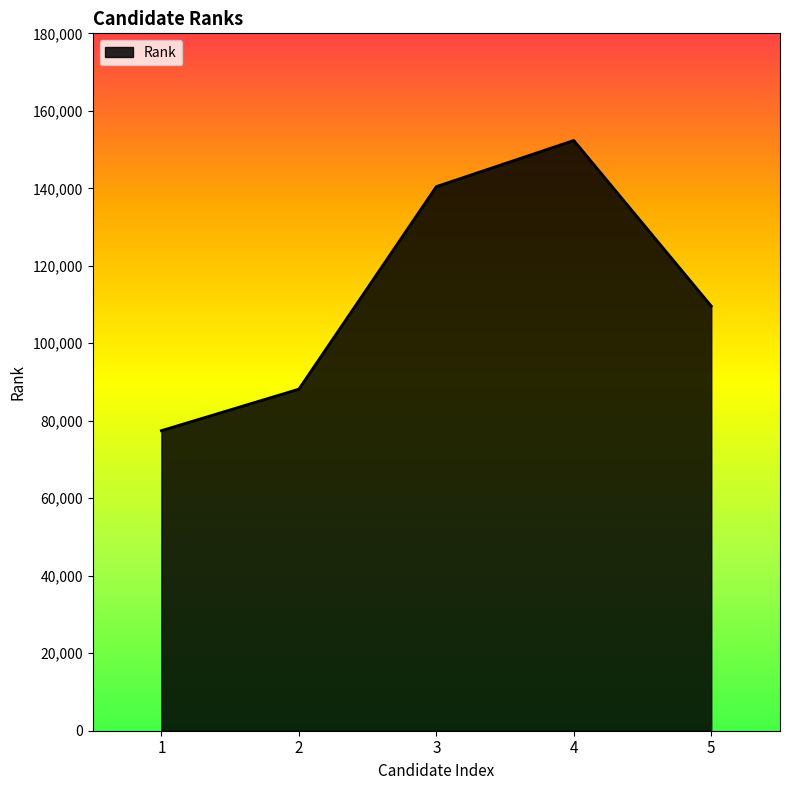

True or false: the data shows 35353 at 1.

False